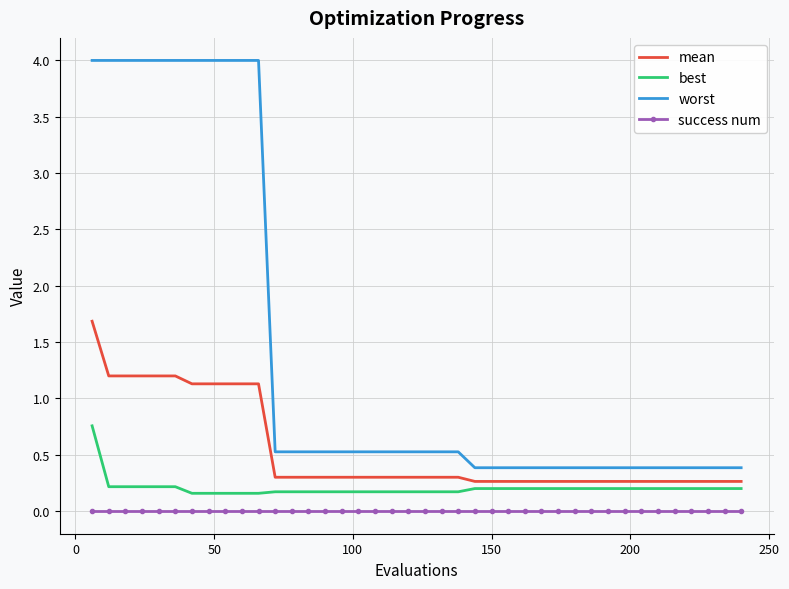

What is the difference between the maximum and minimum values in the best series?

0.6